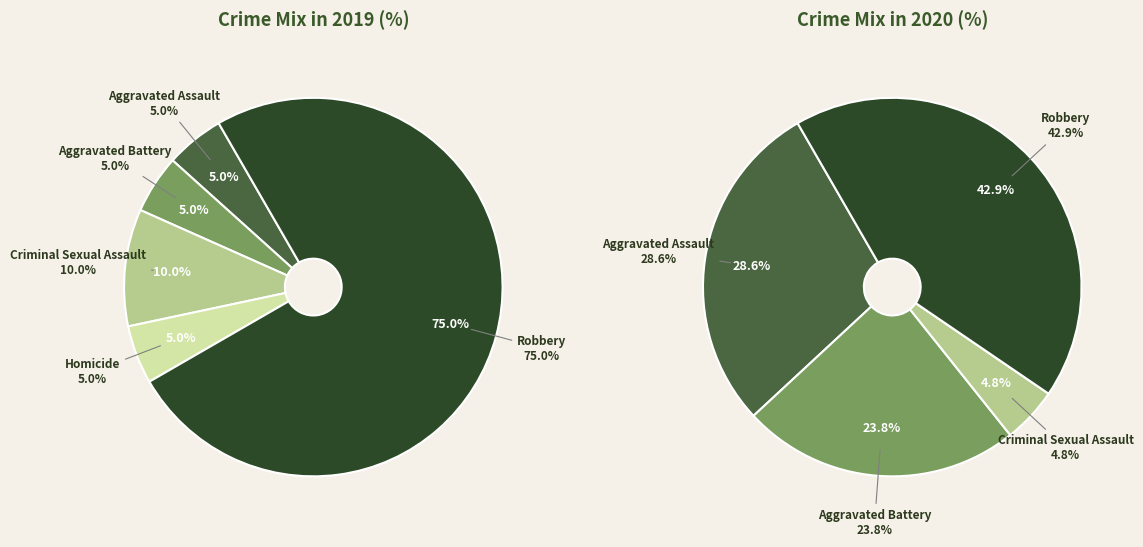

How many segments does this pie chart have?

5